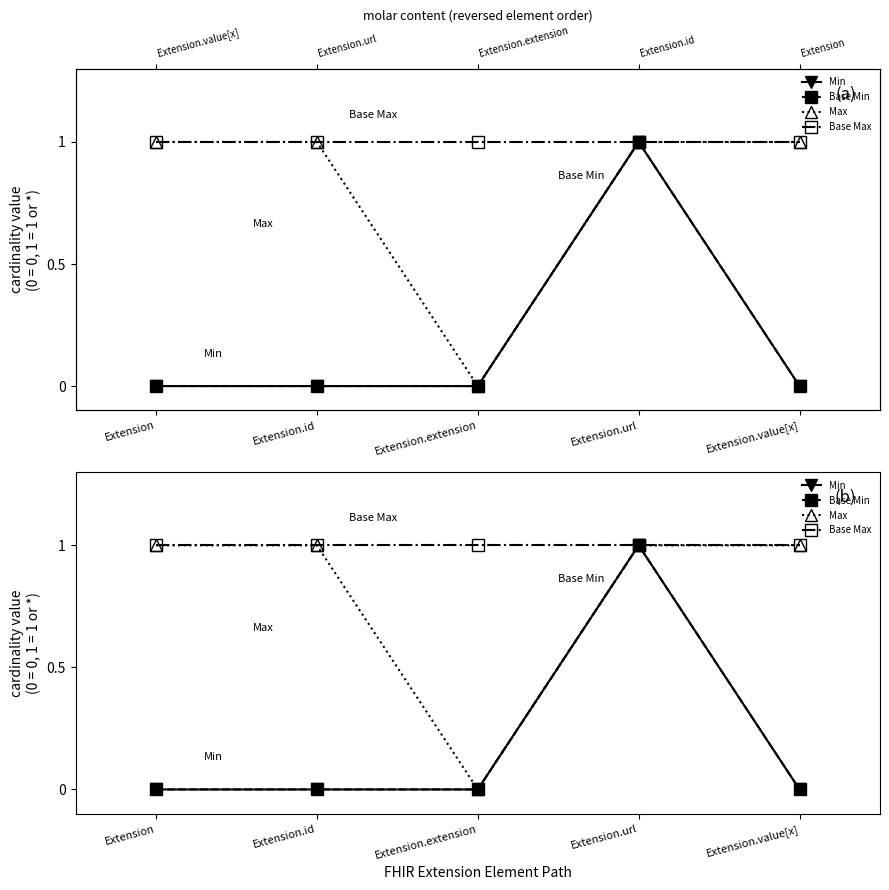

Which category has the lowest value in the Base Max series?

Extension